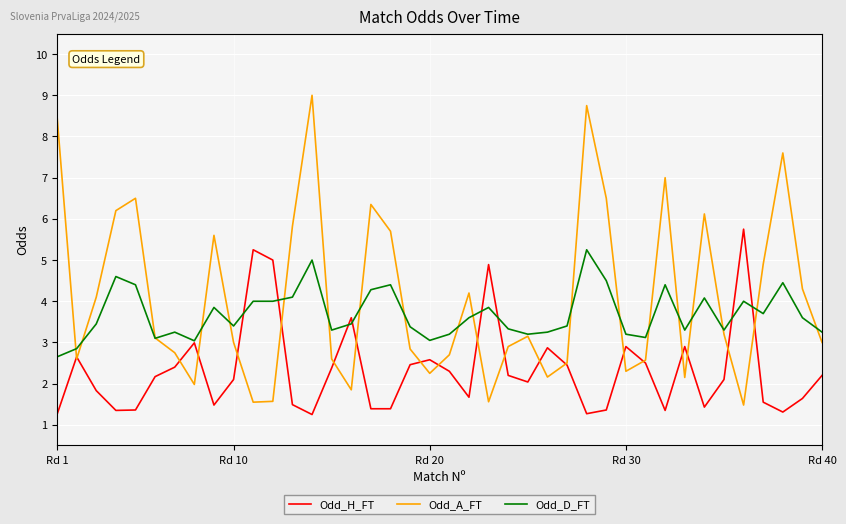

List the series in order of their overall mean, lowest first.

Odd_H_FT, Odd_D_FT, Odd_A_FT